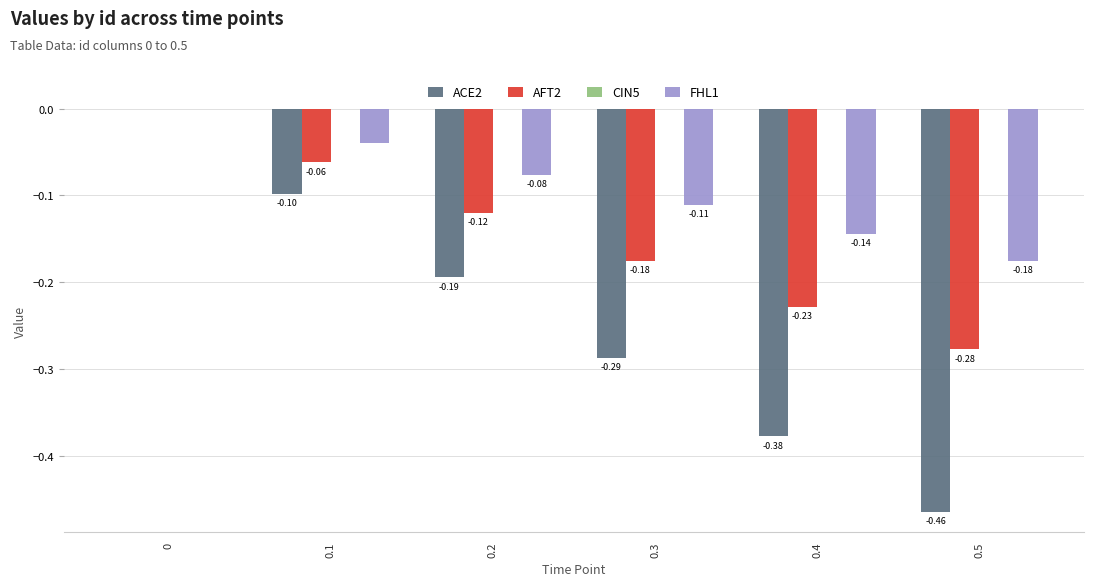

How many distinct data groups are displayed?

3